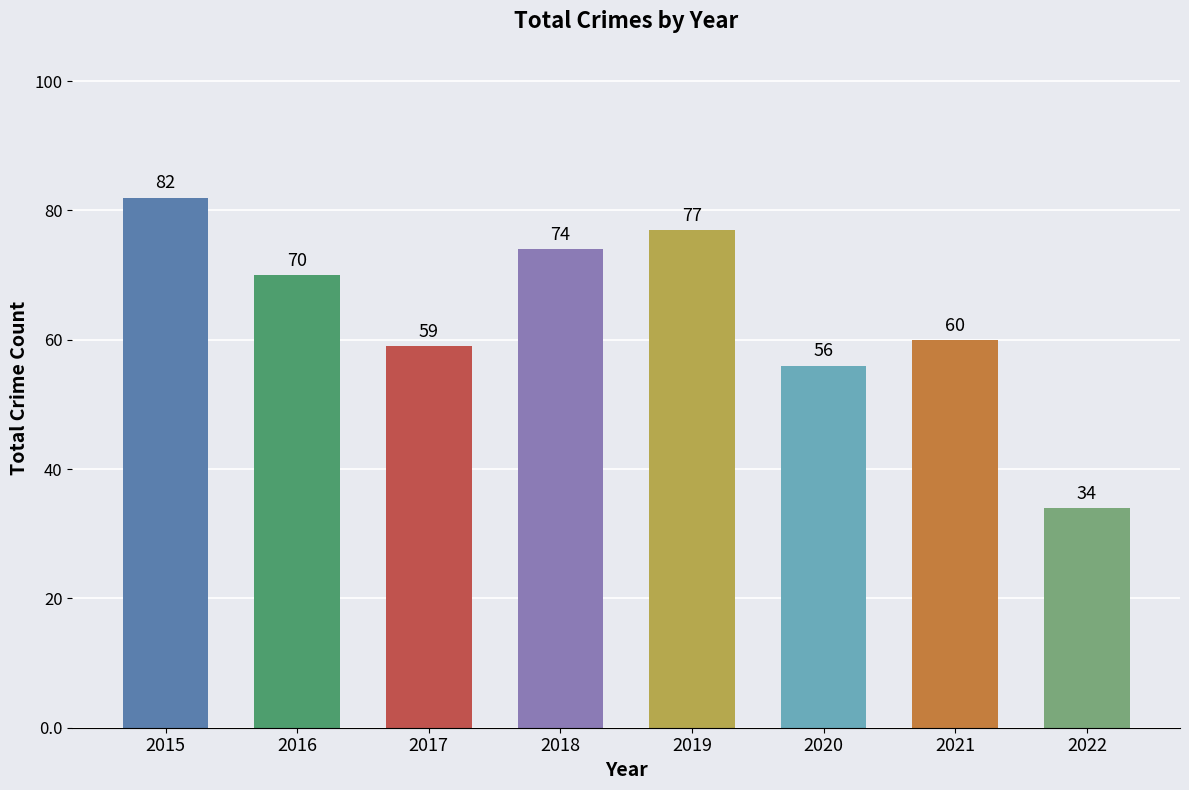

What is the smallest value displayed?

34